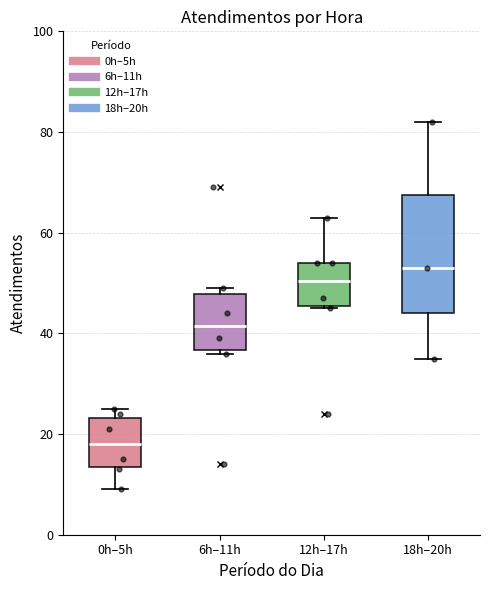

Which box has the highest median line?

18h–20h